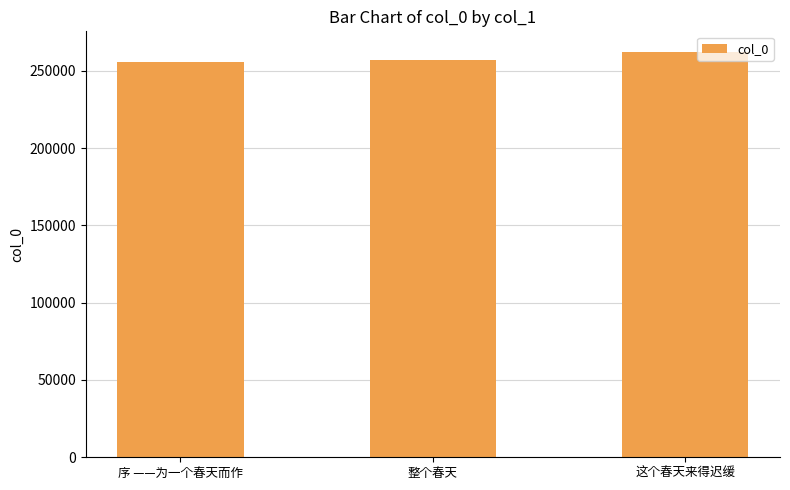

Which has a higher value, 这个春天来得迟缓 or 整个春天?

这个春天来得迟缓